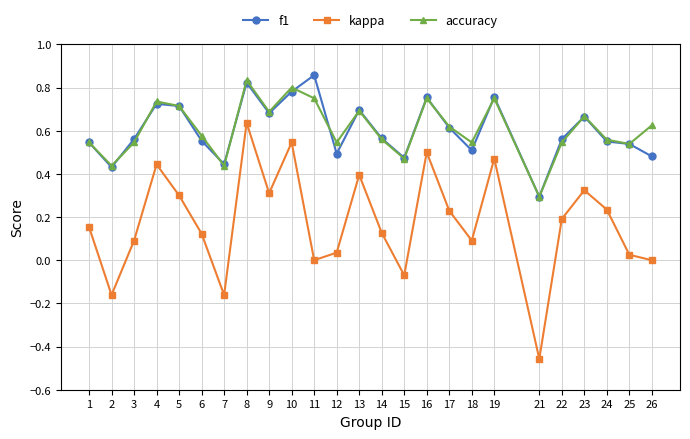

True or false: kappa and accuracy intersect in this chart.

False